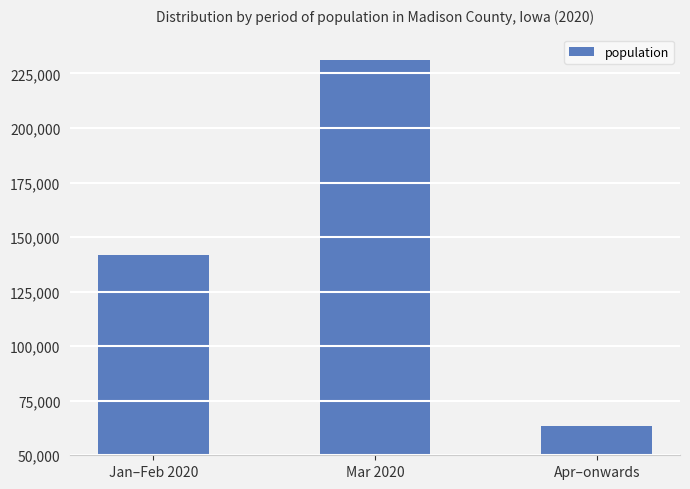

Reading left to right, transcribe all the data shown in this chart.

141705	231203	63394